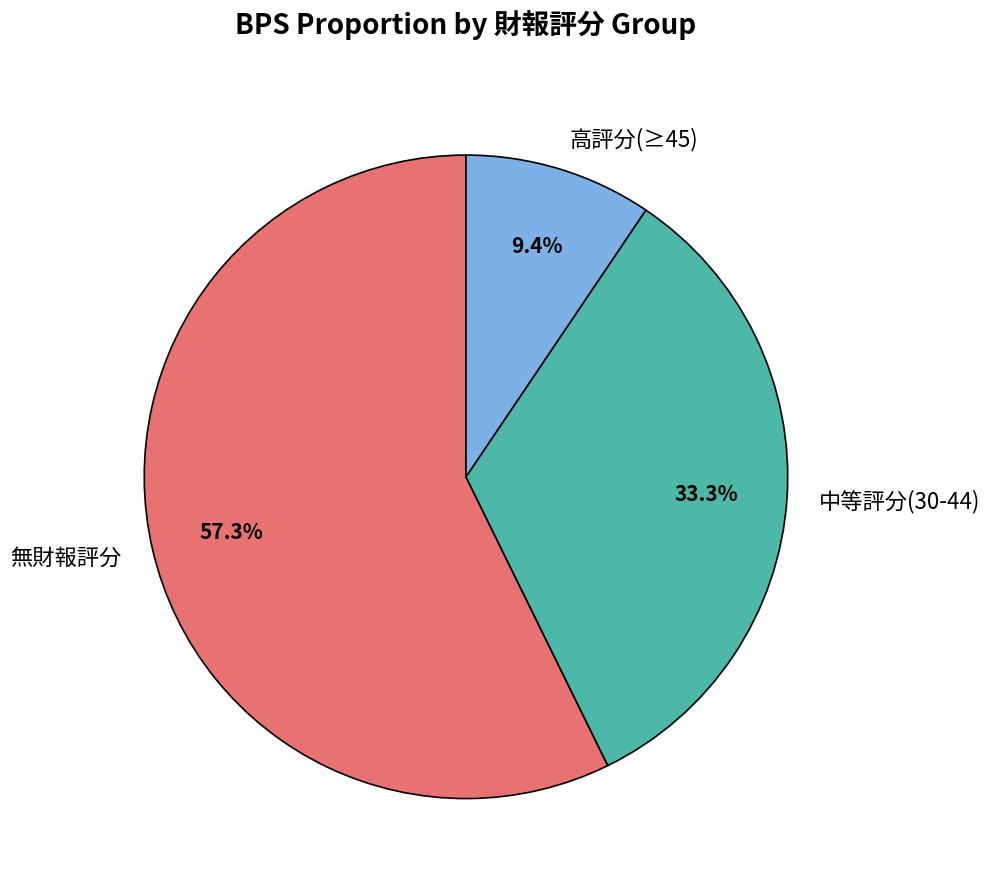

Which category has the biggest portion of the pie?

無財報評分